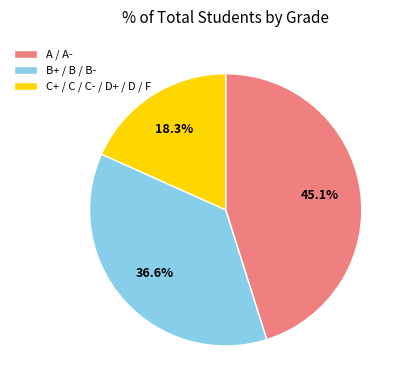

What is the ratio of the value at B+ / B / B- to the value at C+ / C / C- / D+ / D / F?

2.0